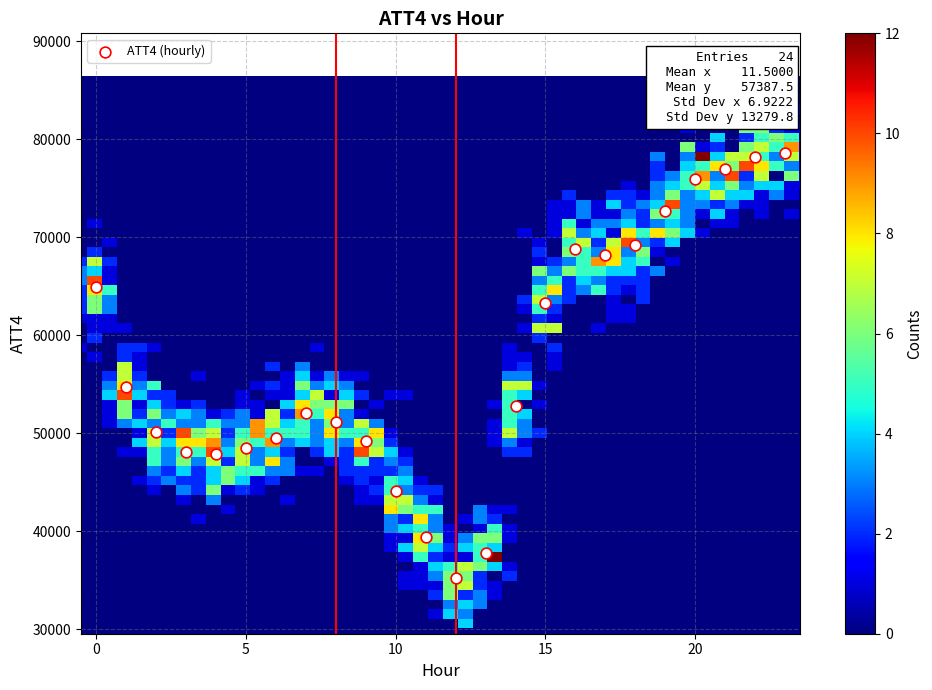

What Y value in the scatter plot is closest to 56900?

54700